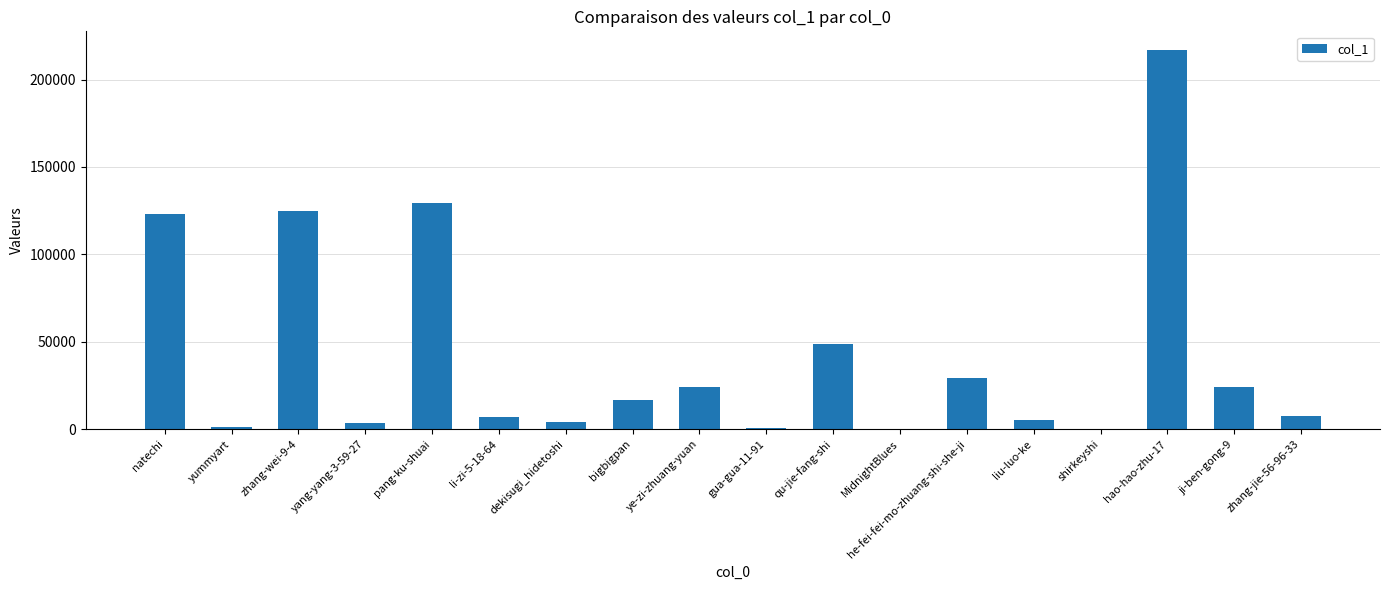

At which label is the value closest to 108384?

natechi